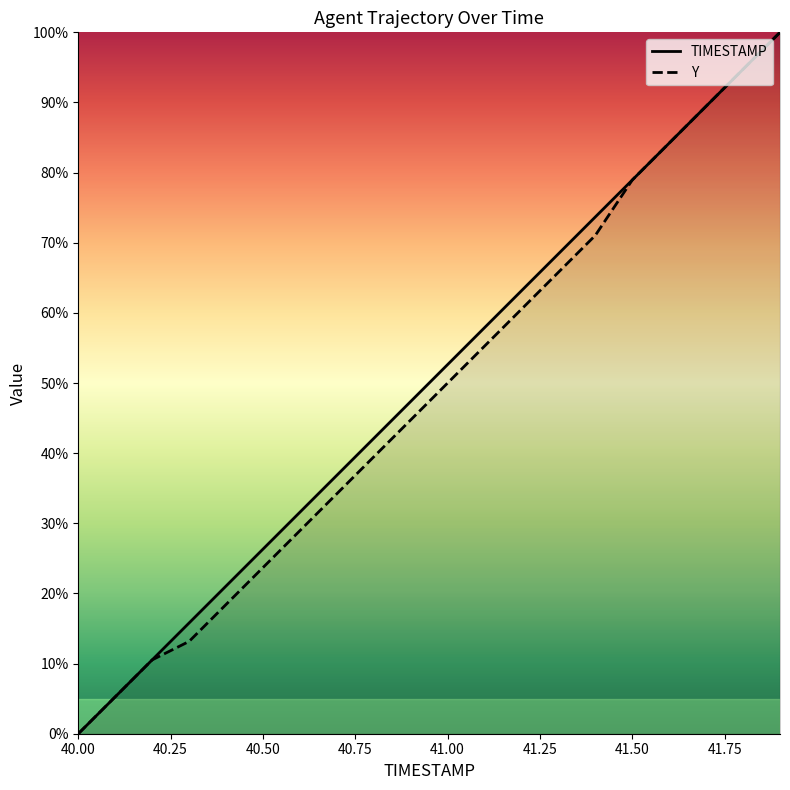

At 40.00, list the series in order from largest to smallest.

TIMESTAMP, Y